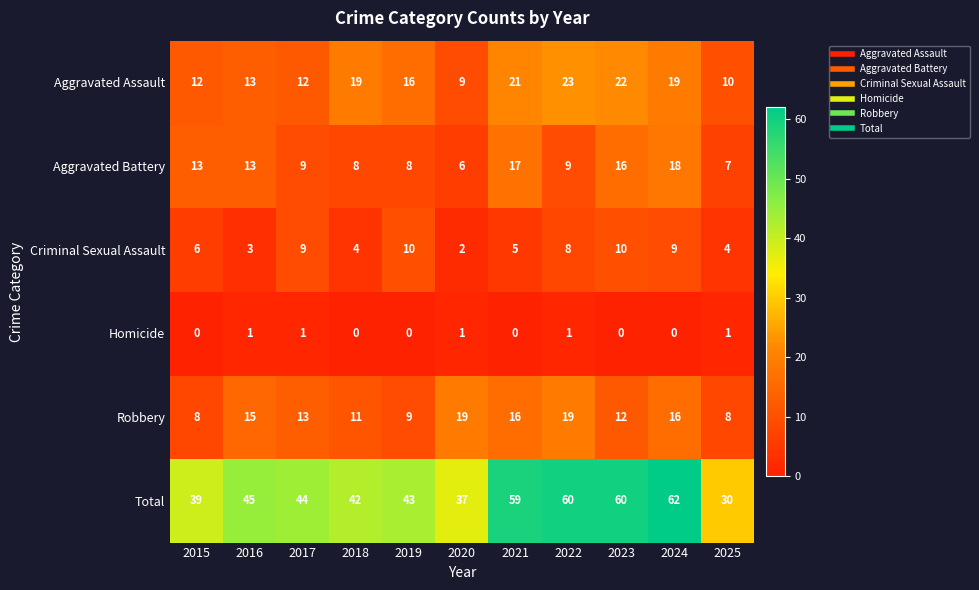

At which category is the sum across all series the highest?

2024